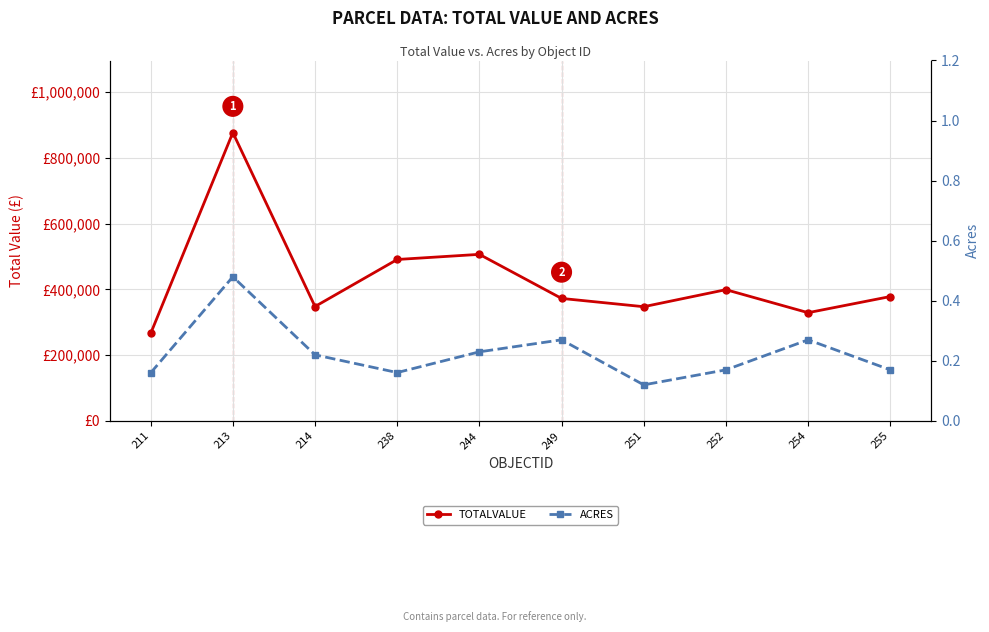

What is the smallest value displayed?

0.1